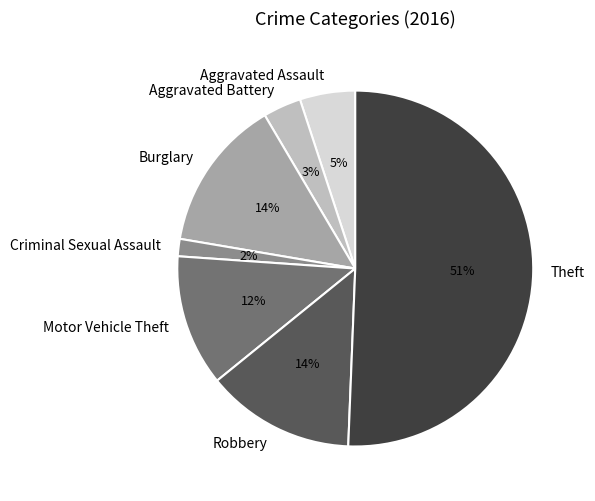

What is the largest slice in the pie chart?

Theft